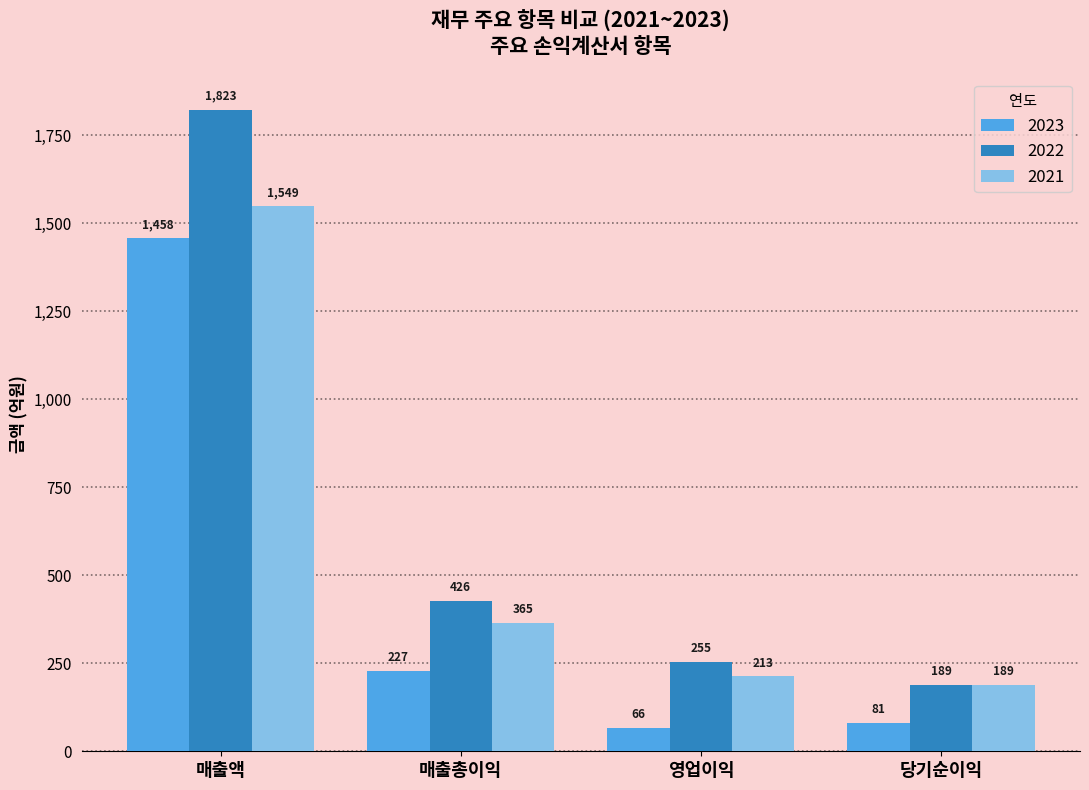

How many data points does each series have?

4